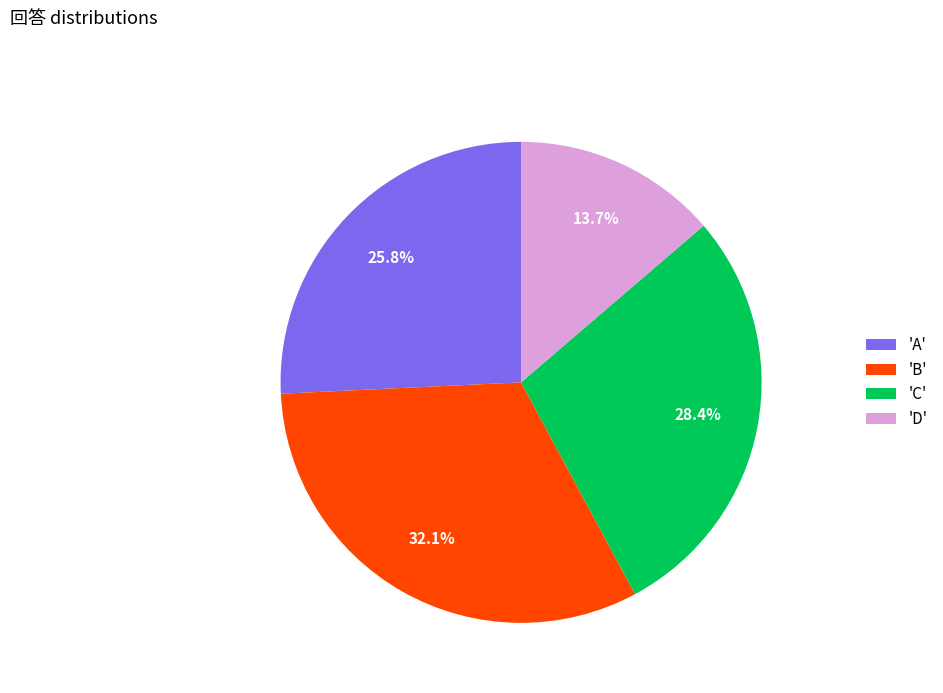

How many slices are in this pie chart?

4